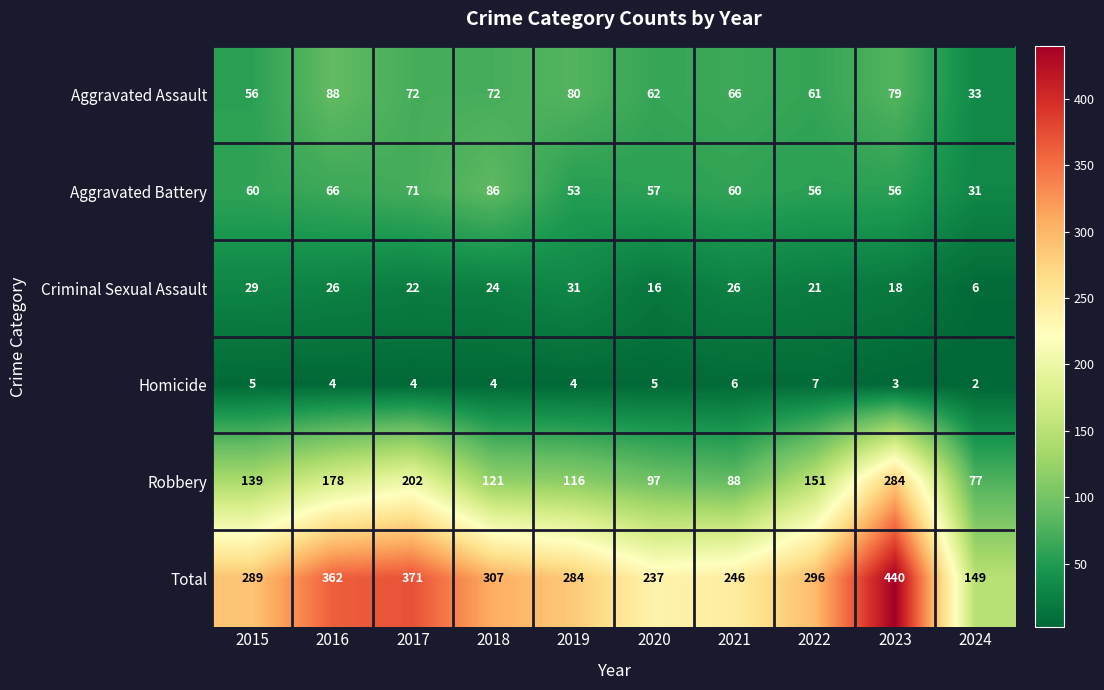

Read the Aggravated Battery value at 2016.

66